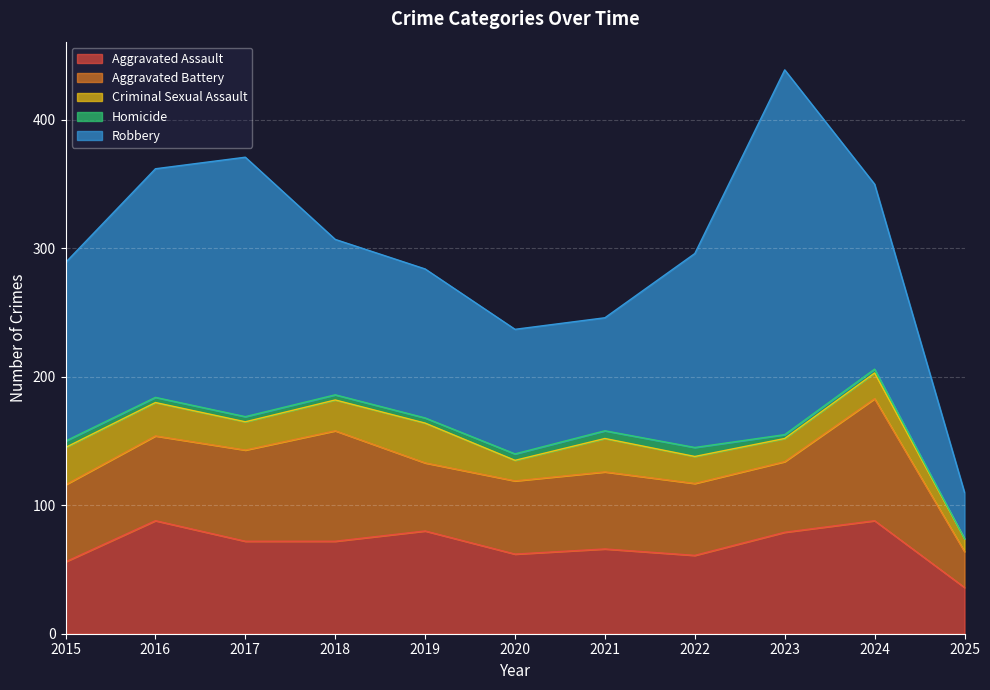

Which series changed the most between 2015 and 2020?

Robbery